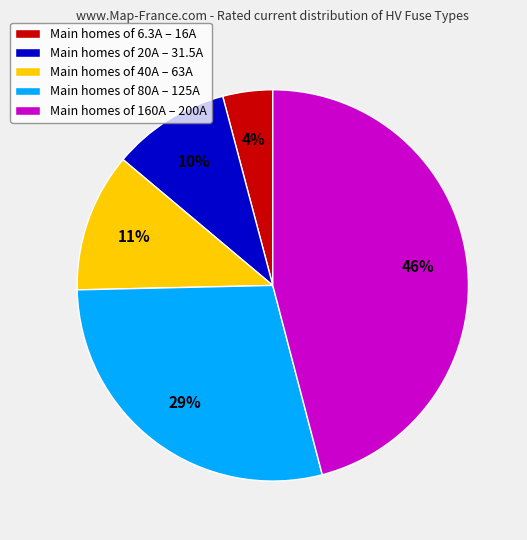

What percentage is the Main homes of 160A – 200A slice, to the nearest percent?

46%